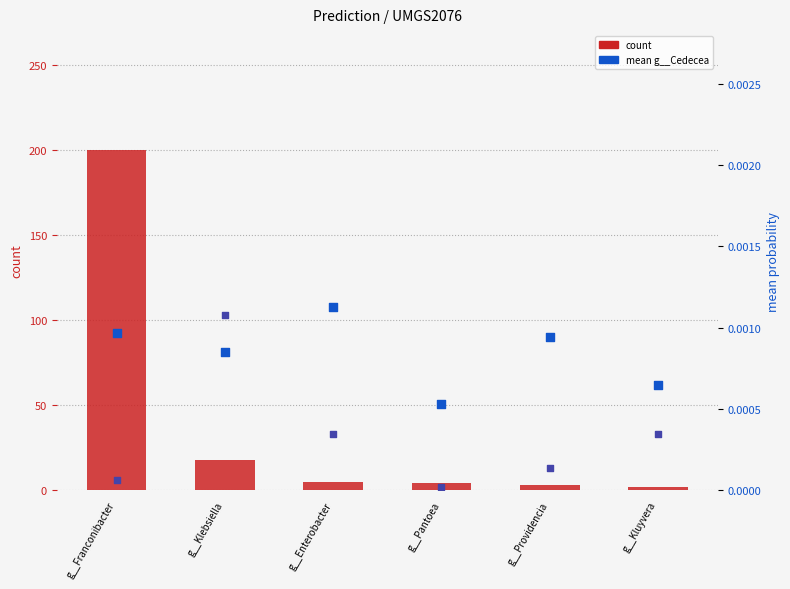

Which series has the largest Y range (max minus min)?

count